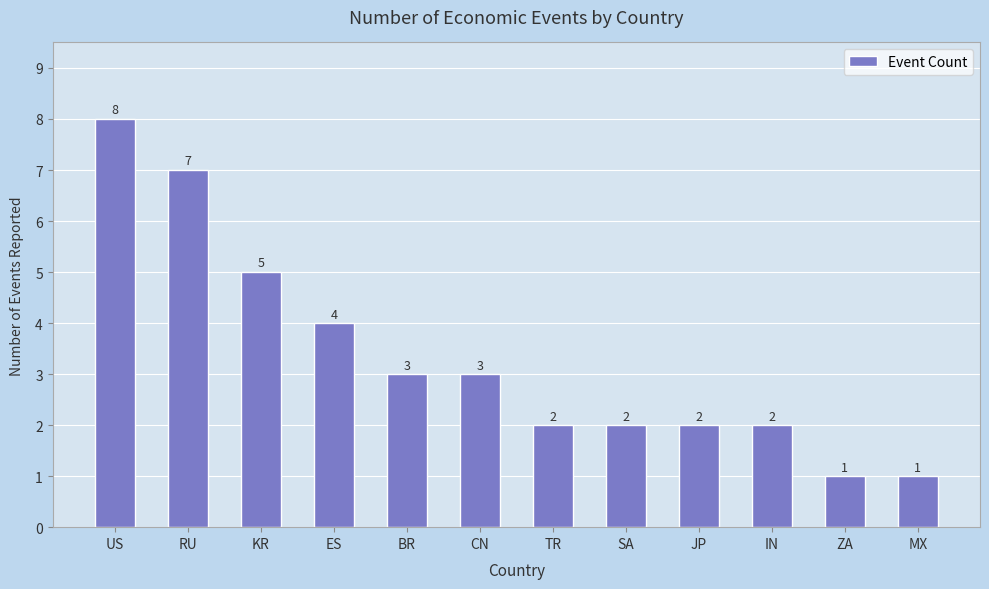

Approximately how many times larger is the value at CN compared to IN?

1.5